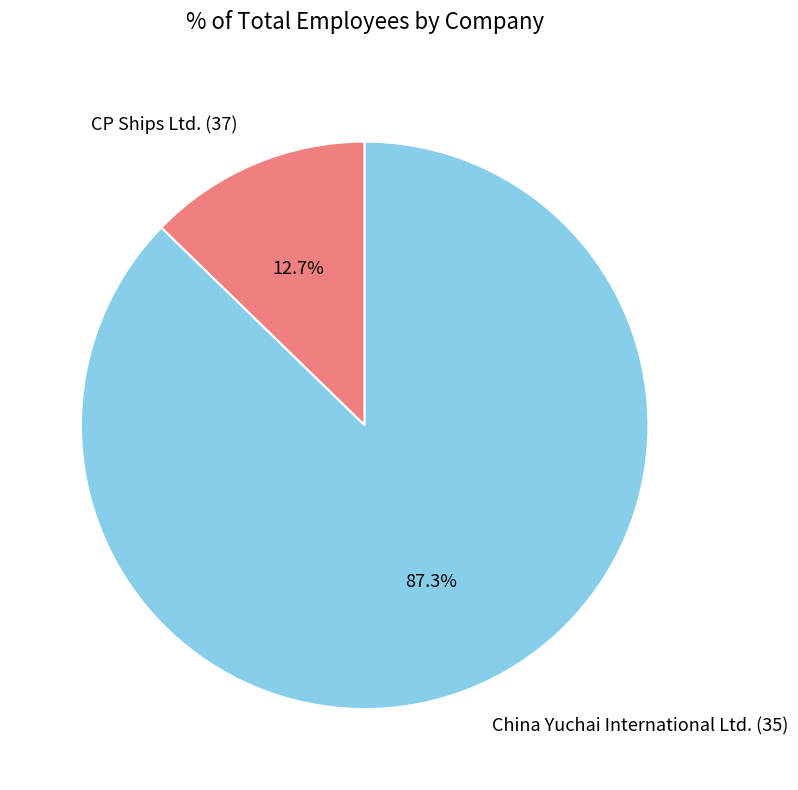

Combined, do CP Ships Ltd. (37) and China Yuchai International Ltd. (35) account for over 50%?

Yes